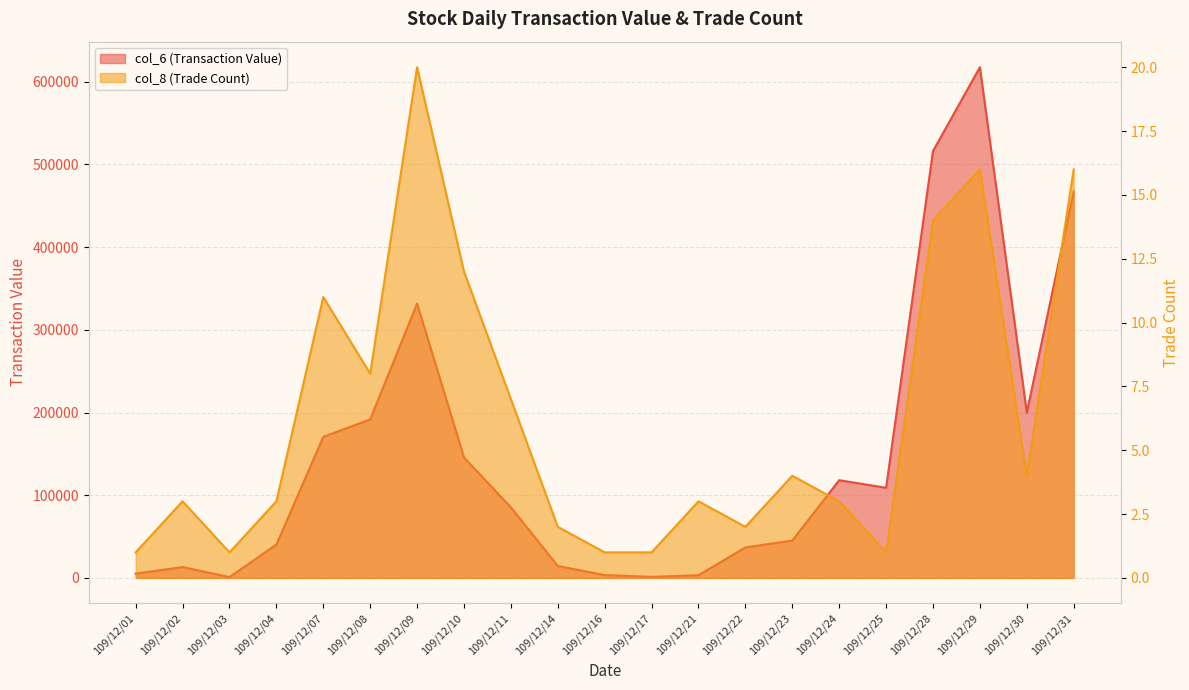

Reading left to right, extract all data points from this chart.

col_6 (Transaction Value): 5220	13100	970	40300	170570	191730	331770	145680	85290	14400	3450	1250	3260	36870	45200	118150	109000	516220	617630	199950	467260
col_8 (Trade Count): 1	3	1	3	11	8	20	12	7	2	1	1	3	2	4	3	1	14	16	4	16